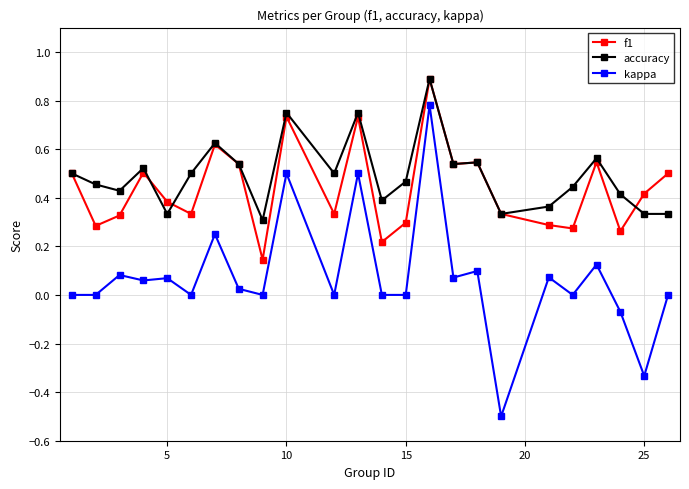

What is the maximum value shown in the chart?

0.9